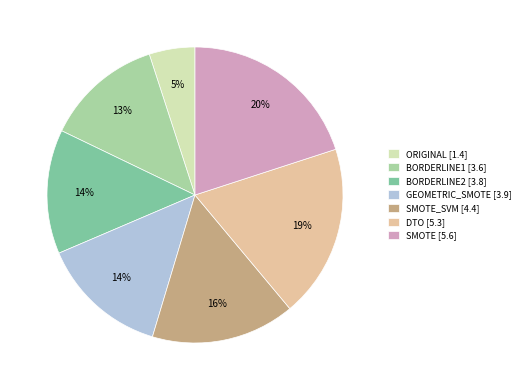

To the nearest percent, what is the average slice percentage?

14%